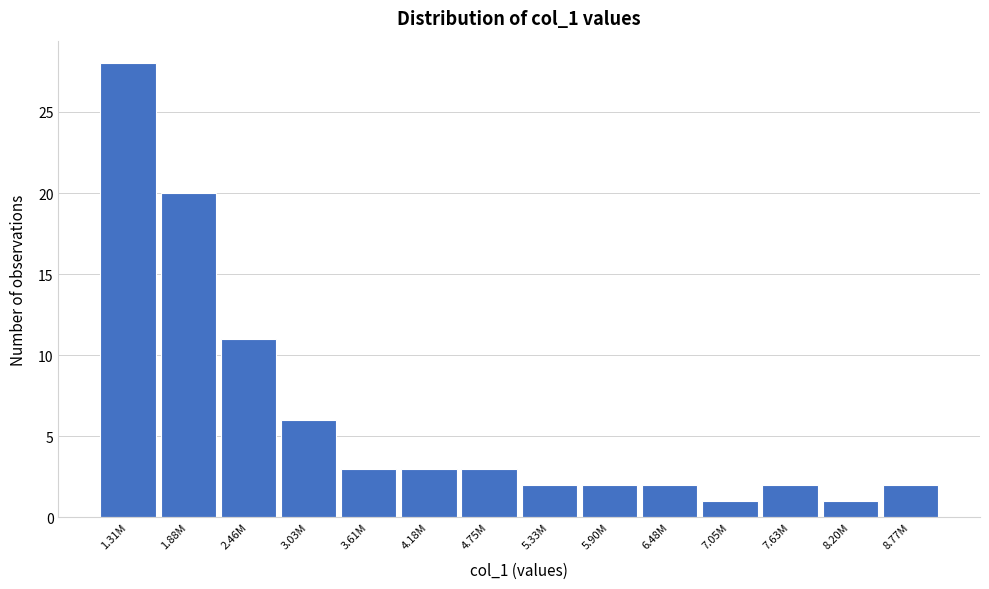

Reading left to right, list all the values displayed in this chart.

28	20	11	6	3	3	3	2	2	2	1	2	1	2